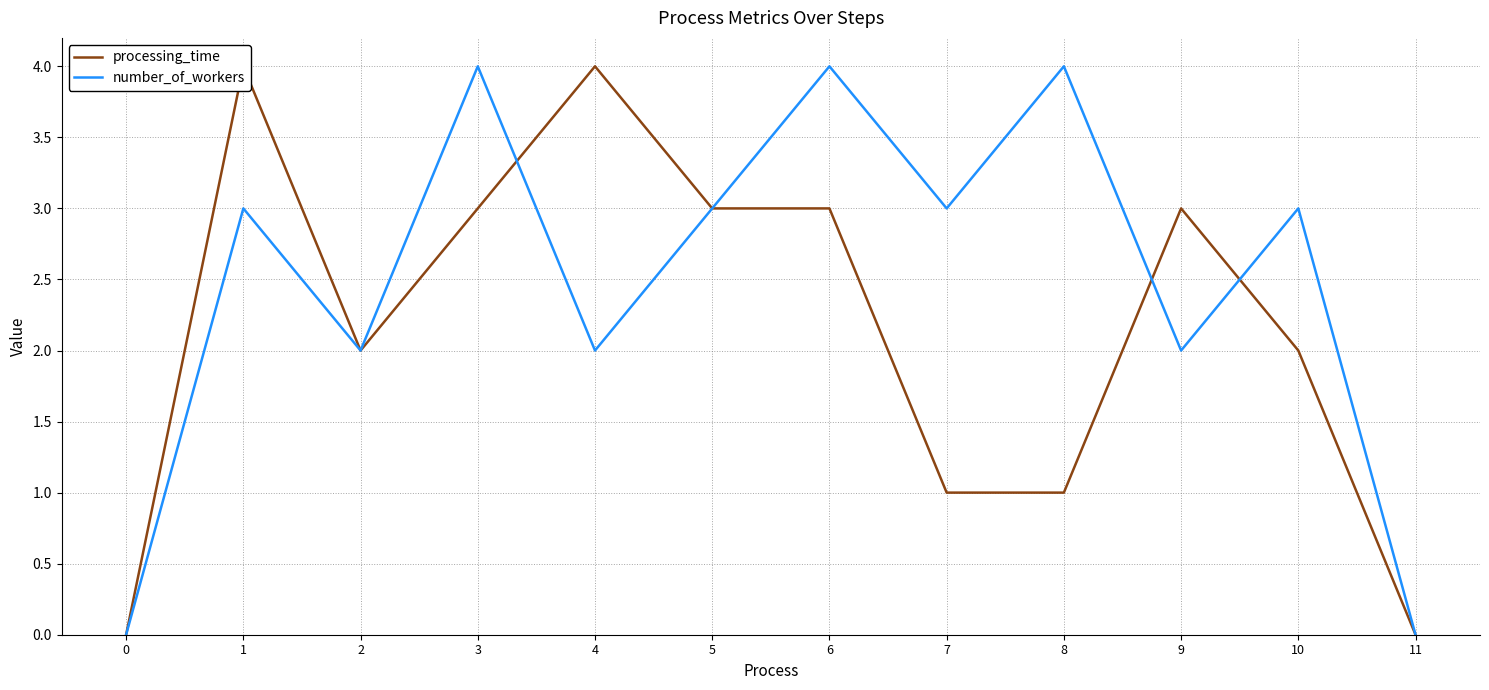

Reading left to right, transcribe all the data shown in this chart.

processing_time: 0=0	1=4	2=2	3=3	4=4	5=3	6=3	7=1	8=1	9=3	10=2	11=0
number_of_workers: 0=0	1=3	2=2	3=4	4=2	5=3	6=4	7=3	8=4	9=2	10=3	11=0